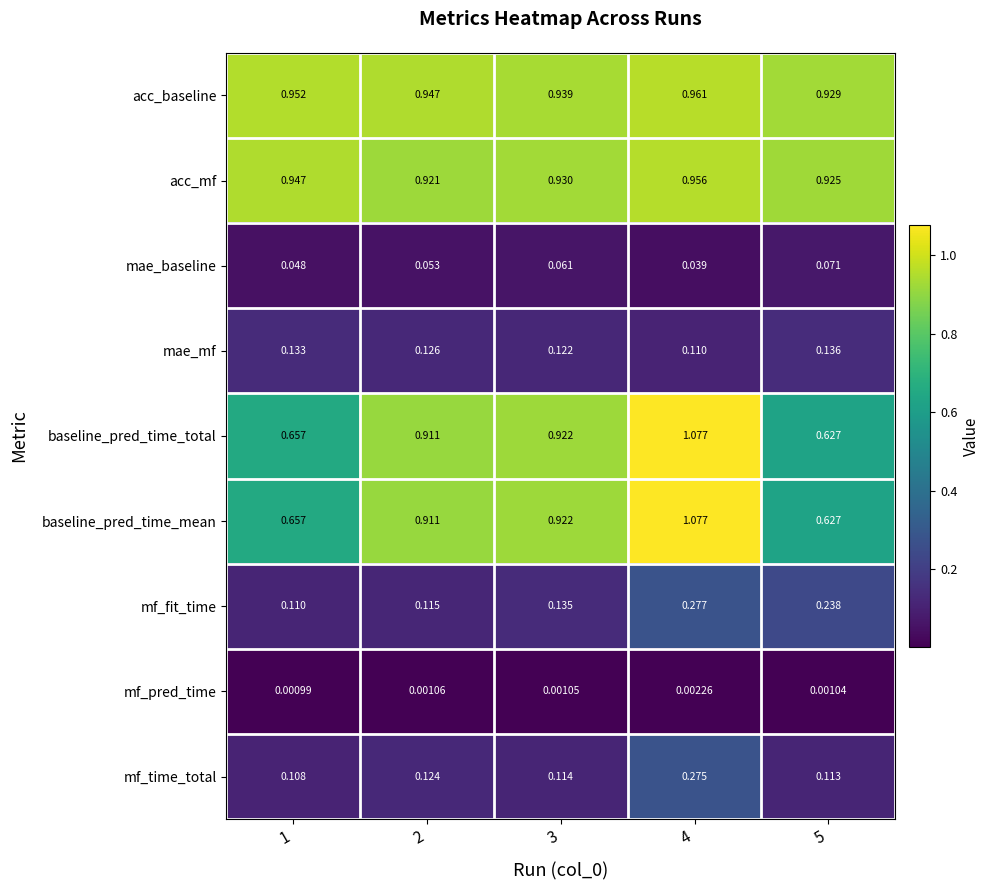

Is the value of acc_mf at 3 greater than the value of acc_baseline at 3?

No